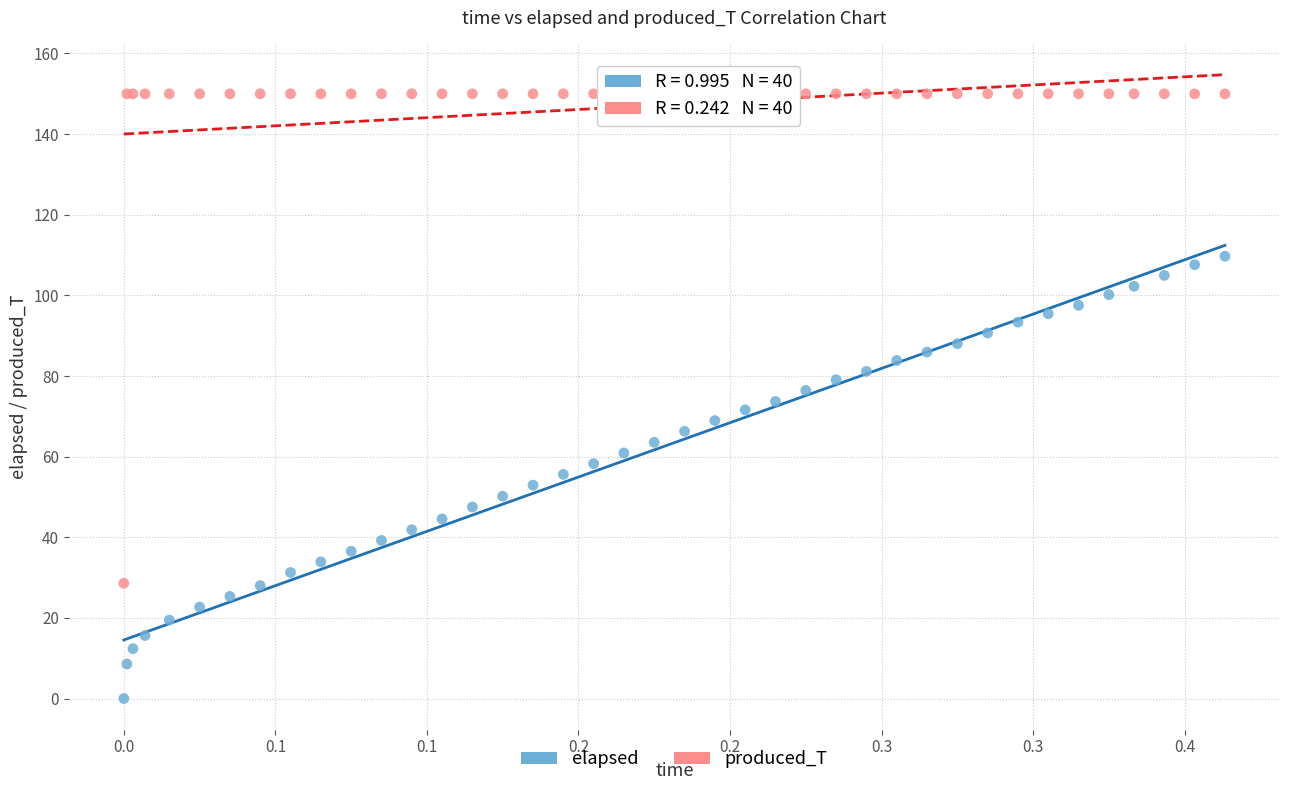

Which series has the largest Y range (max minus min)?

produced_T